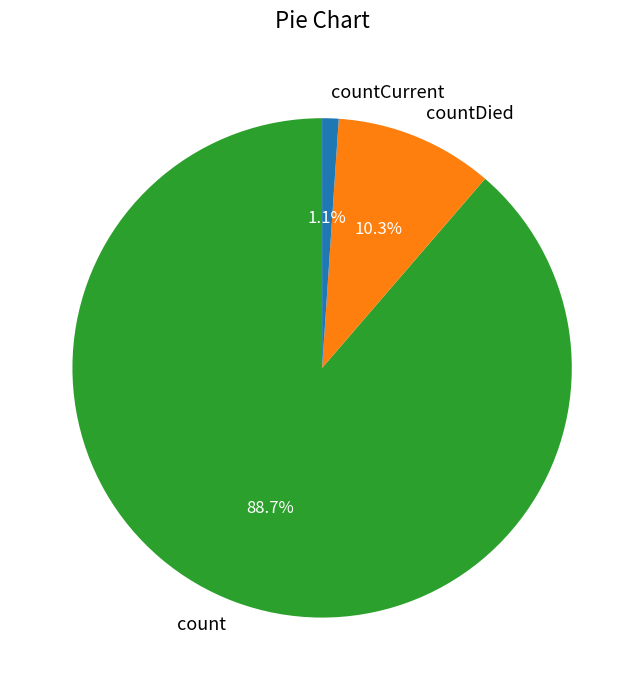

Is it true that countDied is 10% of the pie?

True